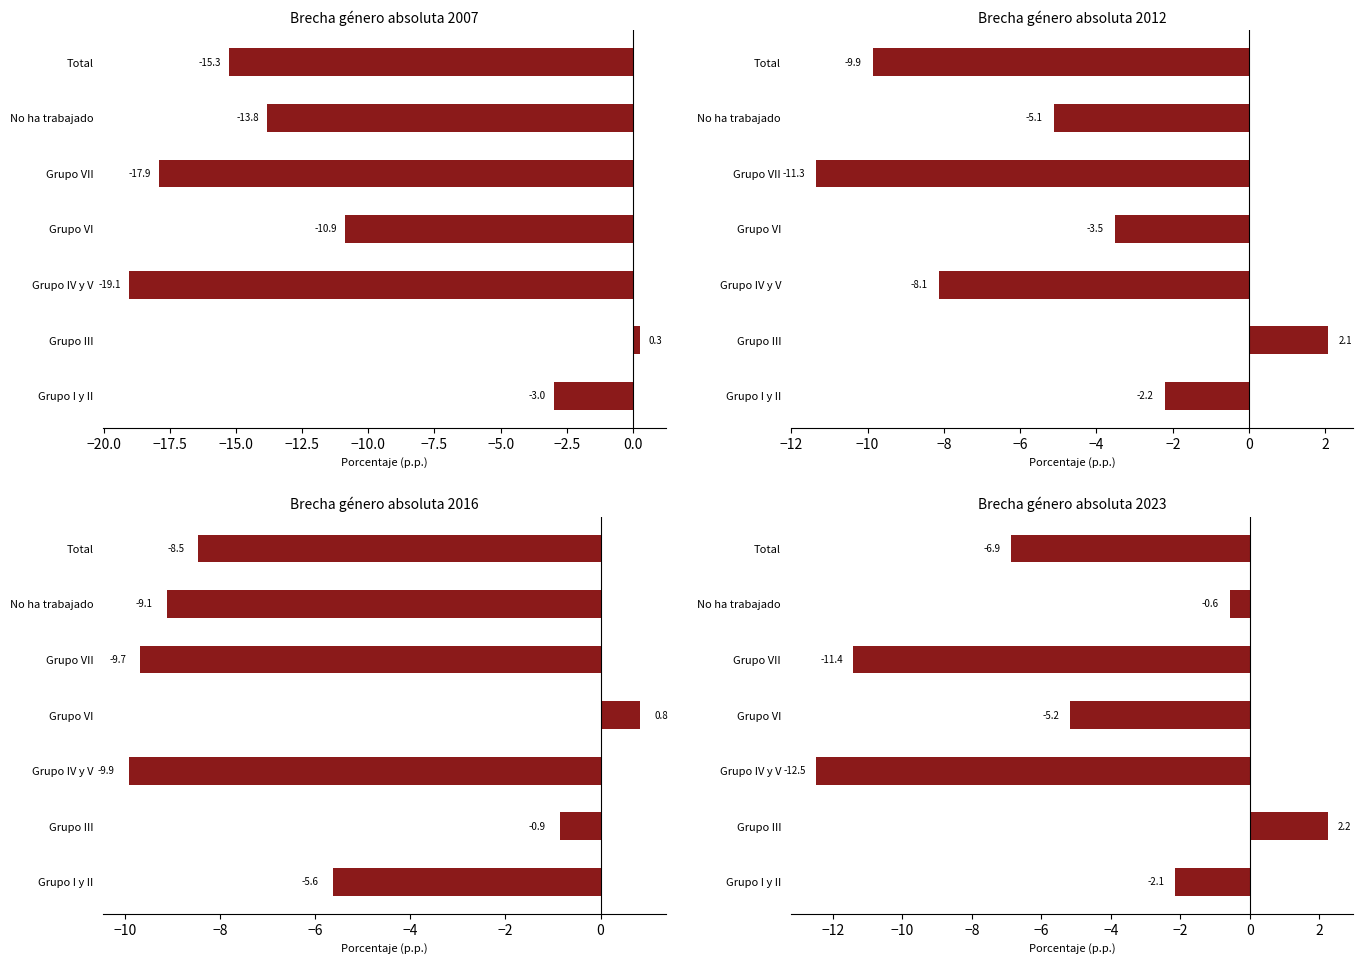

Between Grupo III and Total, which series saw the biggest shift?

2007